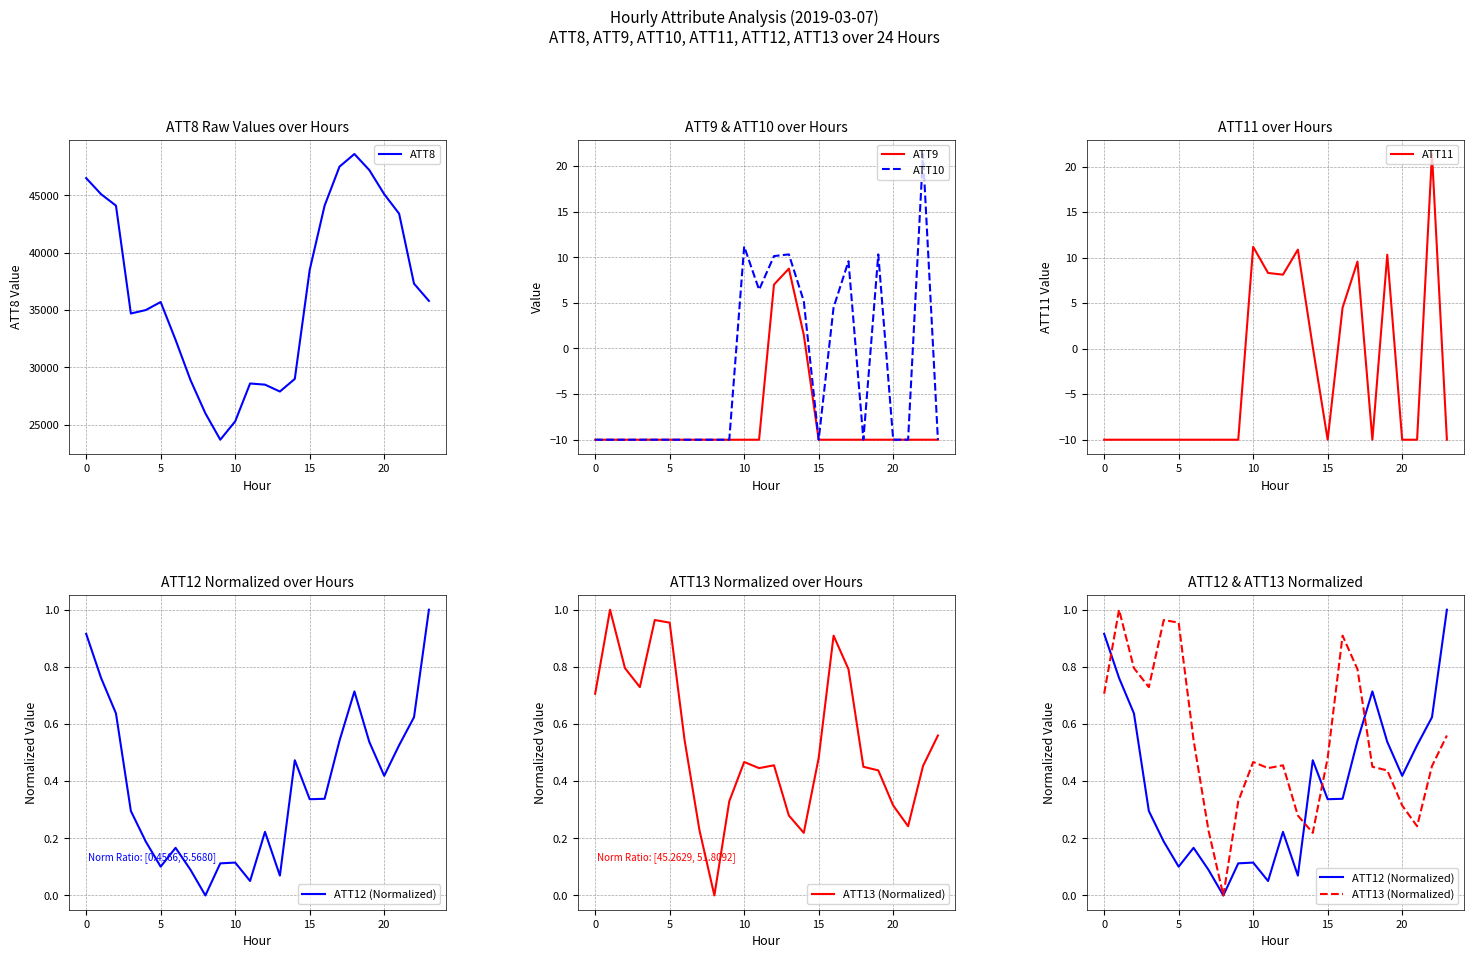

Where is the first local maximum for ATT8?

5